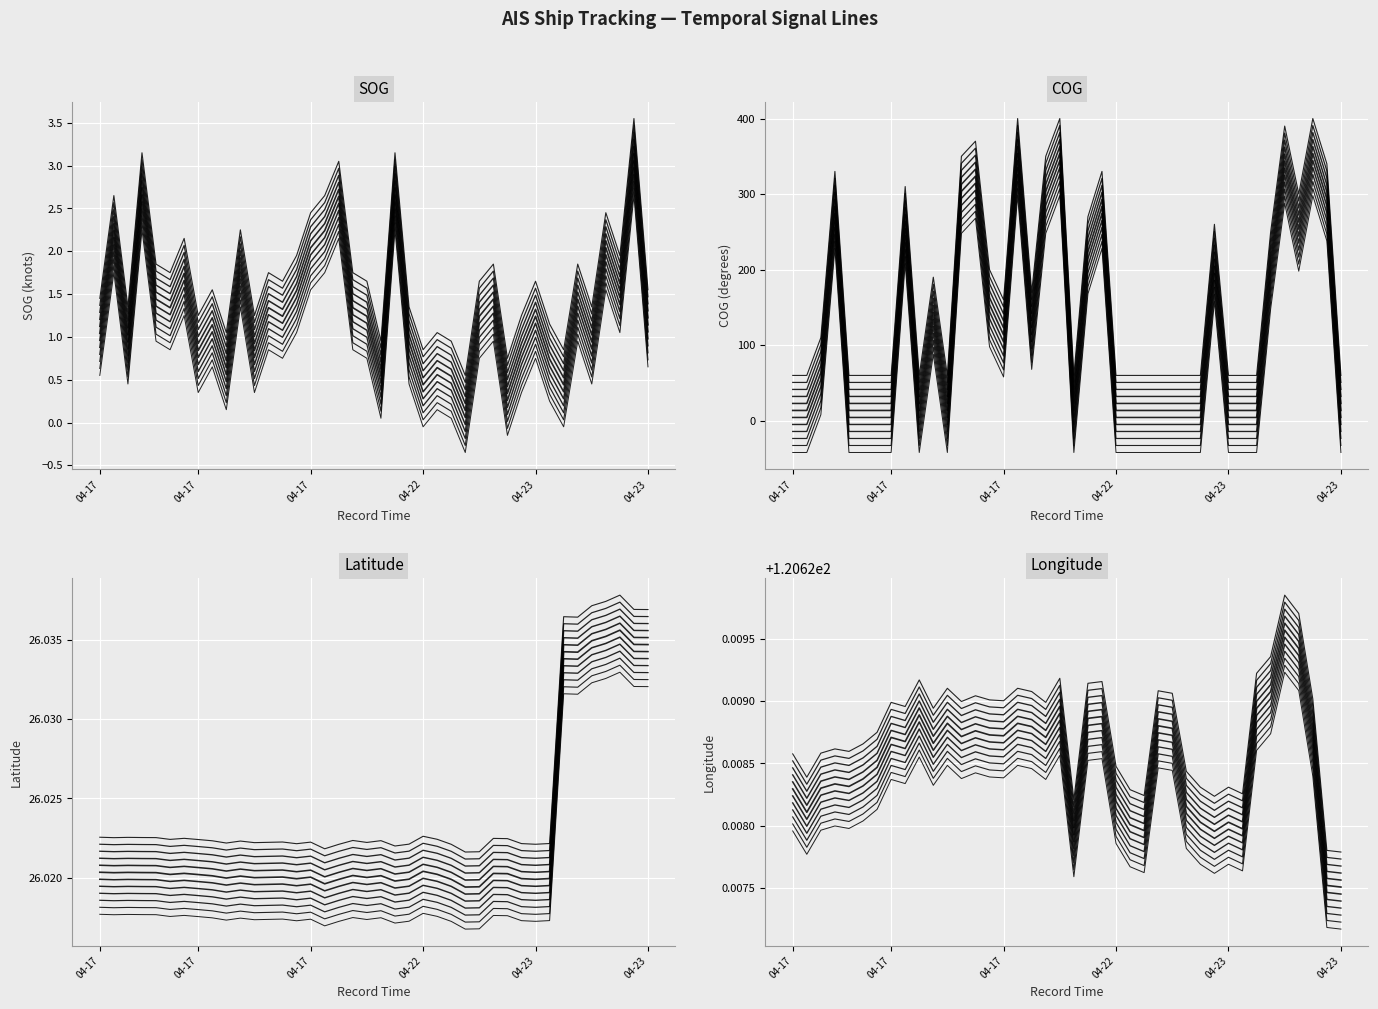

How many interior local peaks does the SOG series have?

14